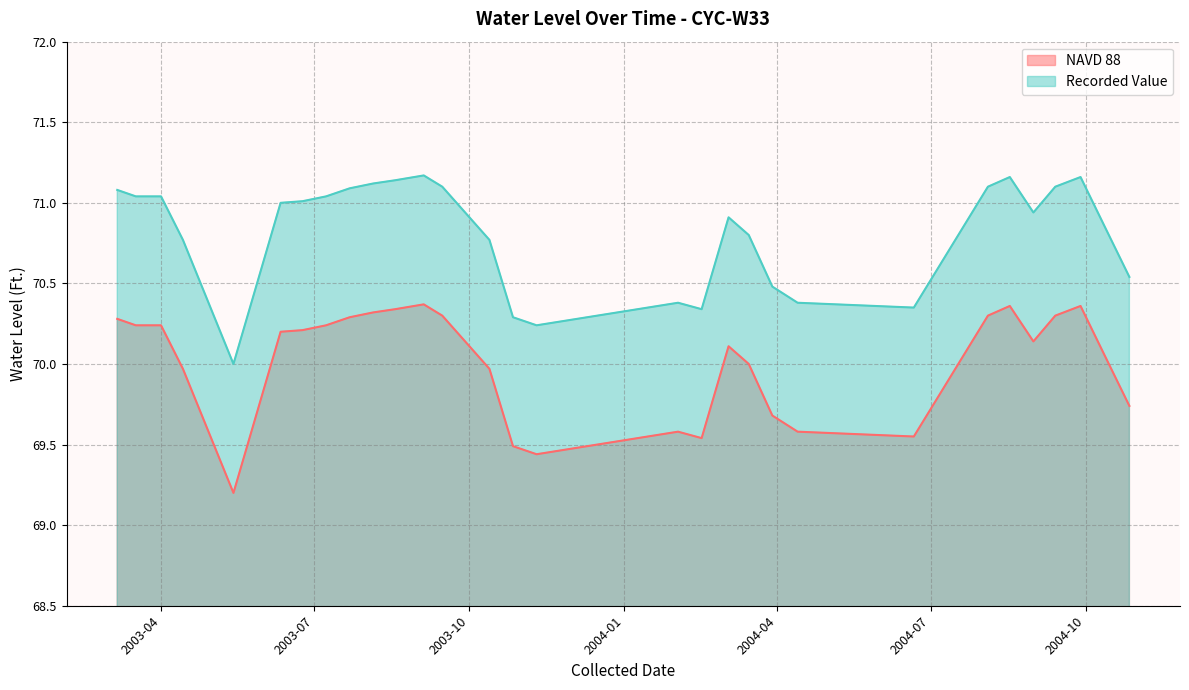

What is the total value across all series at 2004-03-29?

140.2